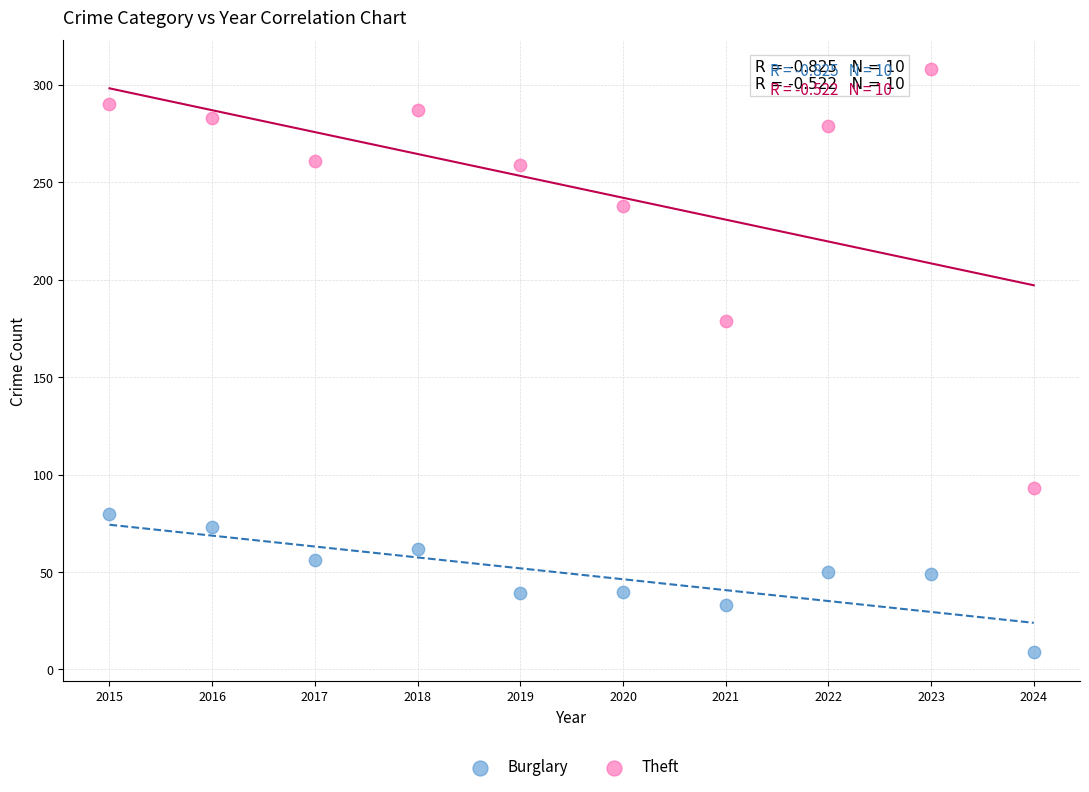

What are all the series names shown in the legend?

Burglary, Theft